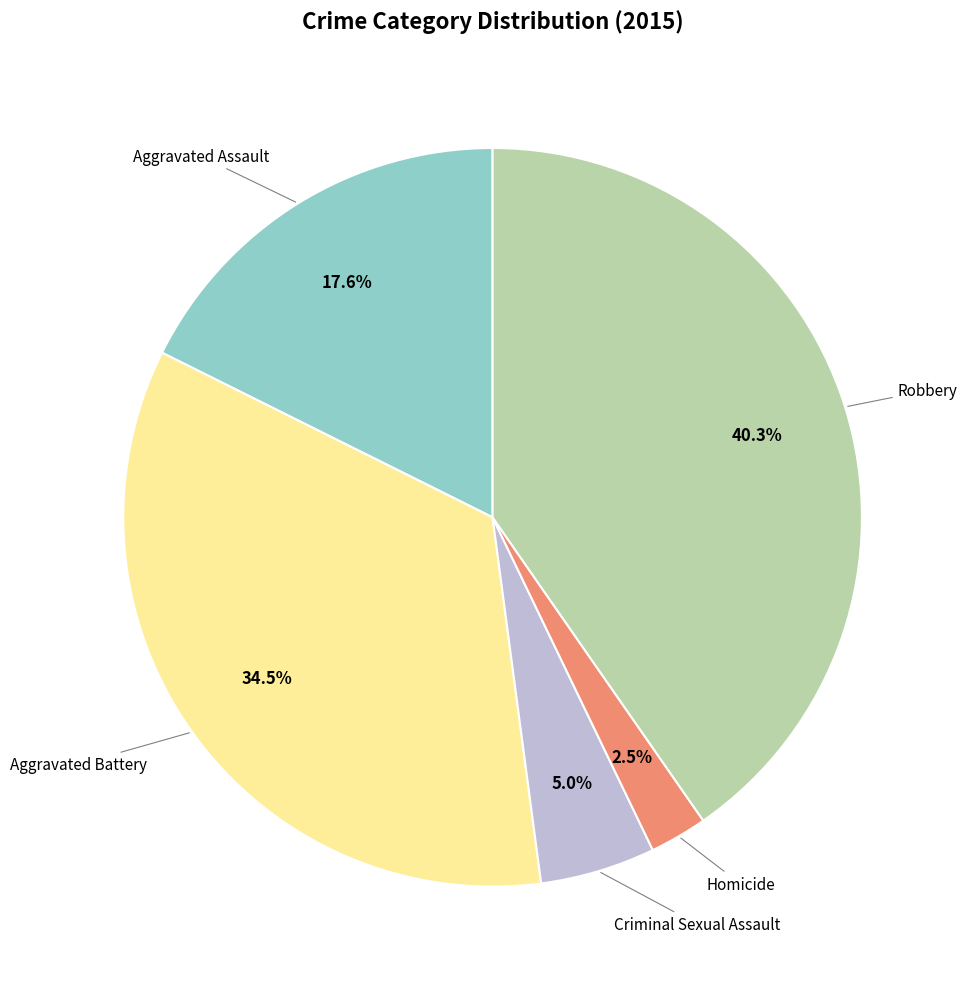

Is there a majority slice in this chart?

No